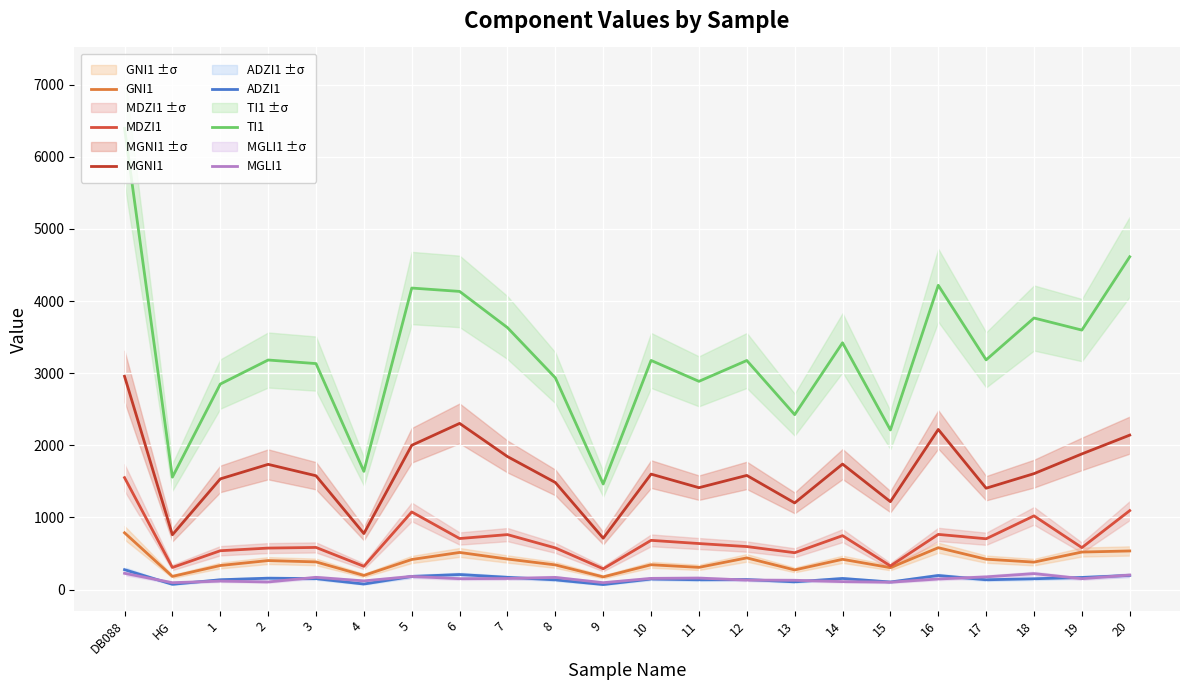

True or false: MGNI1 and ADZI1 cross at least once.

False